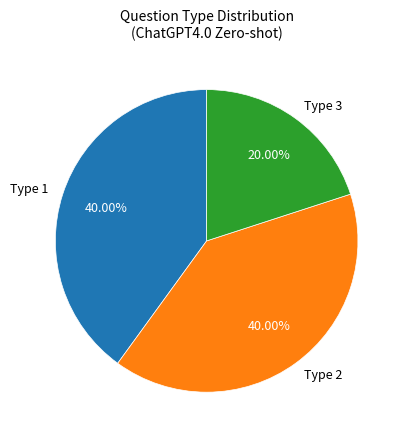

Between Type 1 and Type 3, which is larger?

Type 1